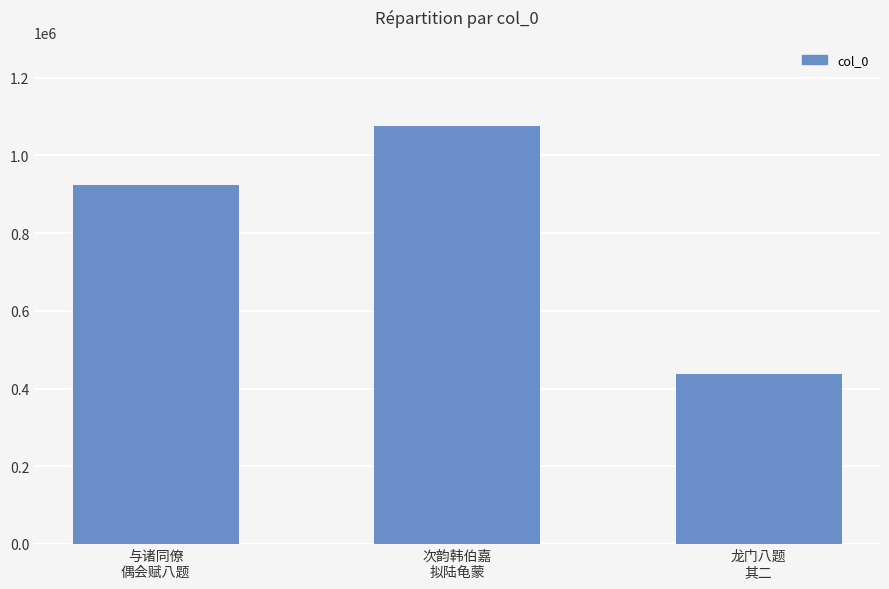

What is the value of the 3rd bar from the left?

436164